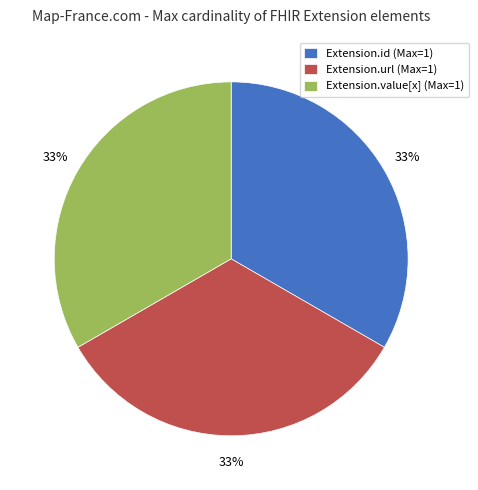

Combined, do Extension.value[x] (Max=1) and Extension.id (Max=1) account for over 50%?

Yes